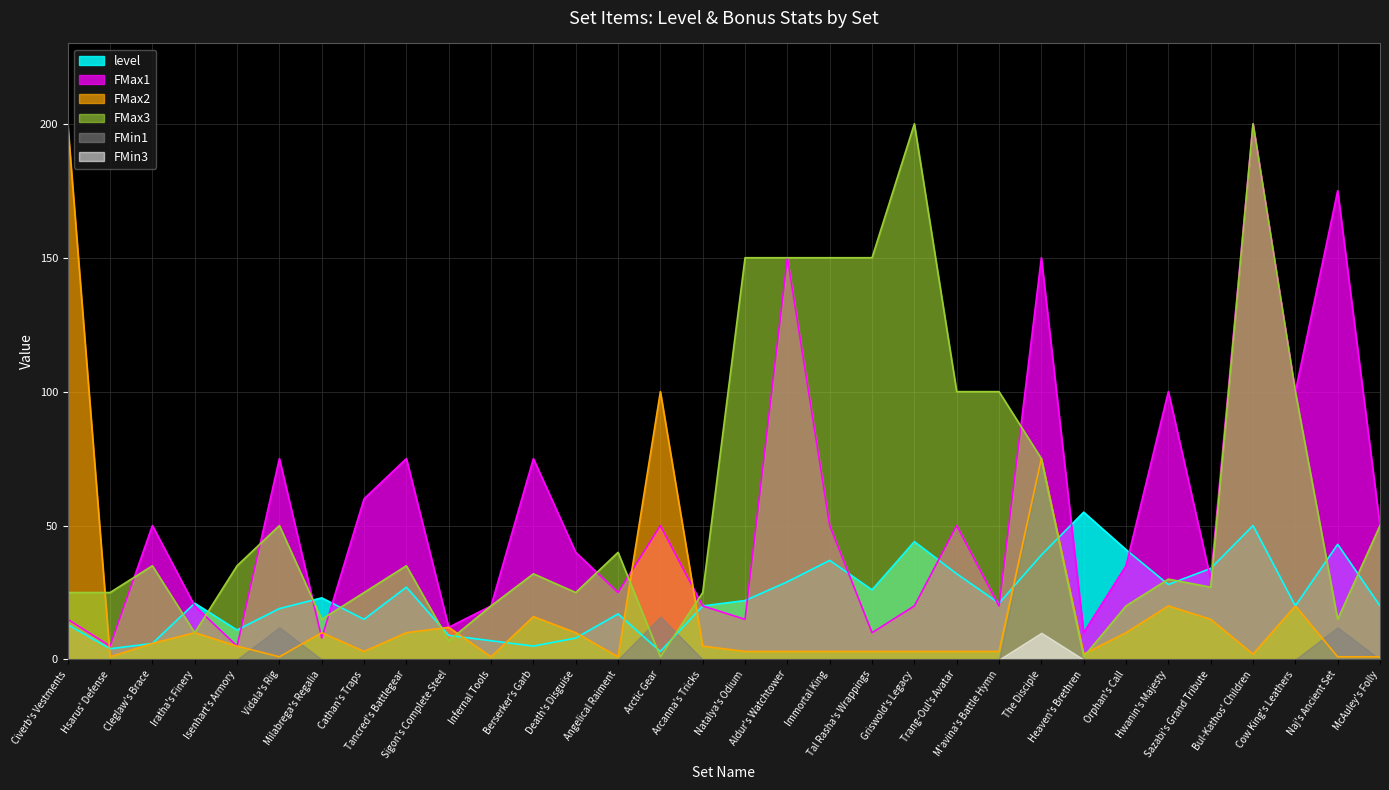

True or false: level has more than 2 points higher than both neighbors.

True